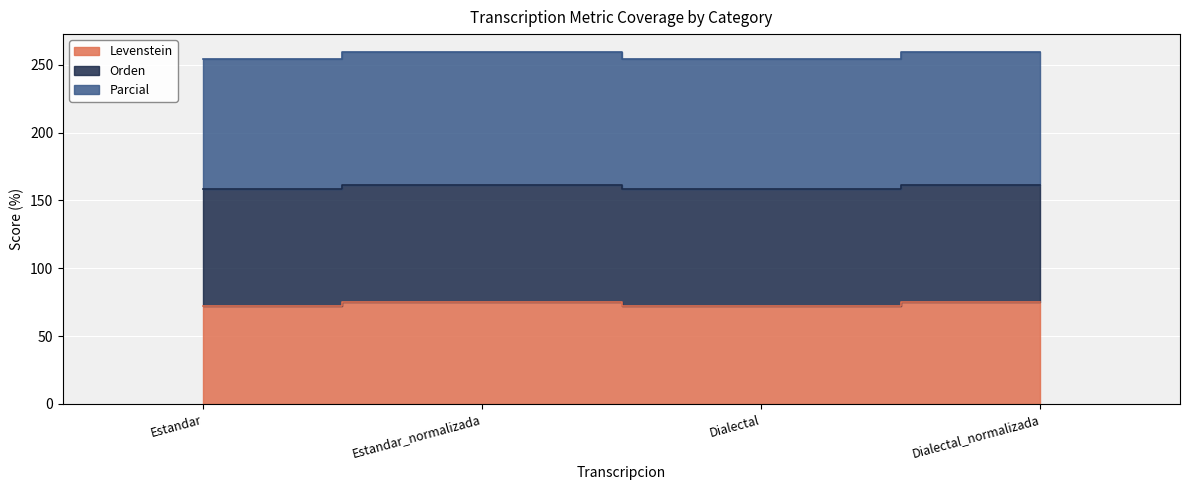

Where is Parcial nearest to the value 257?

Estandar